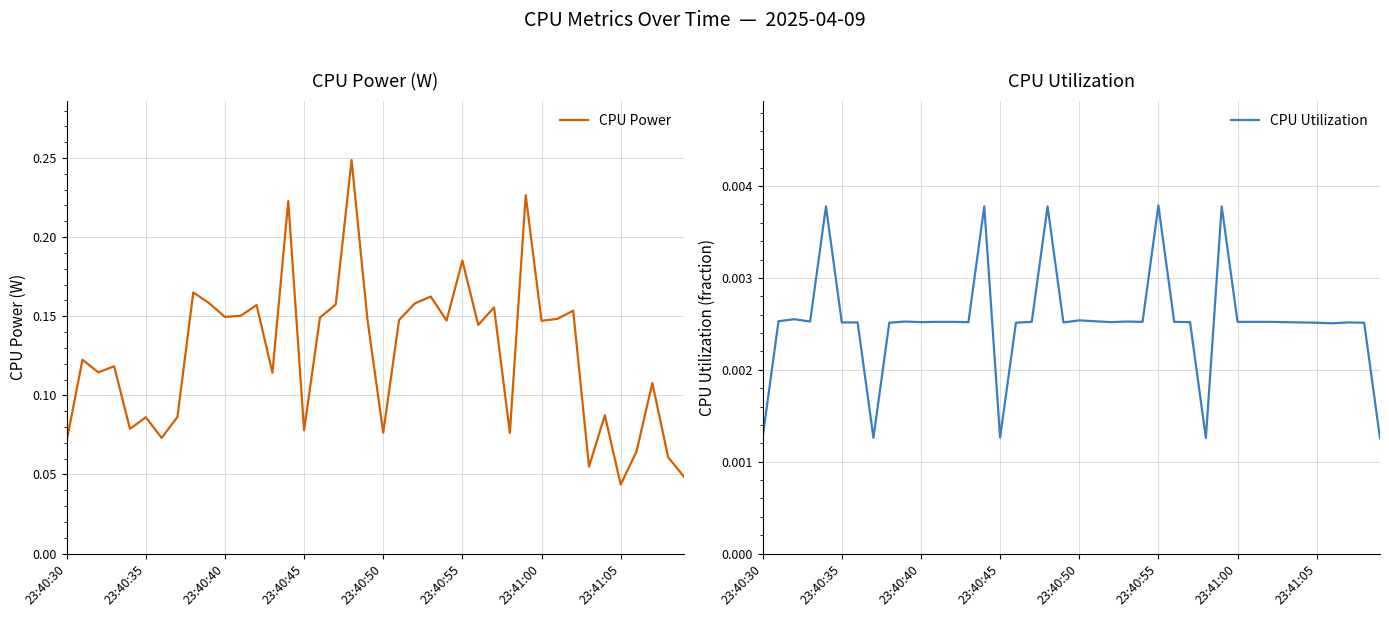

How many distinct data groups are displayed?

2